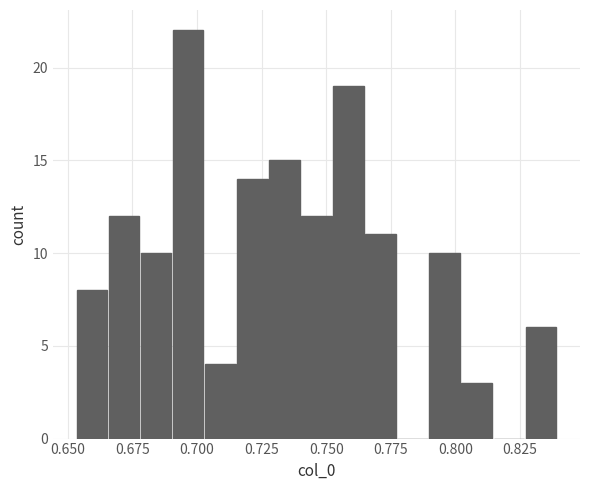

Read against the x-axis, roughly where is the centre of the tallest bar?

0.695